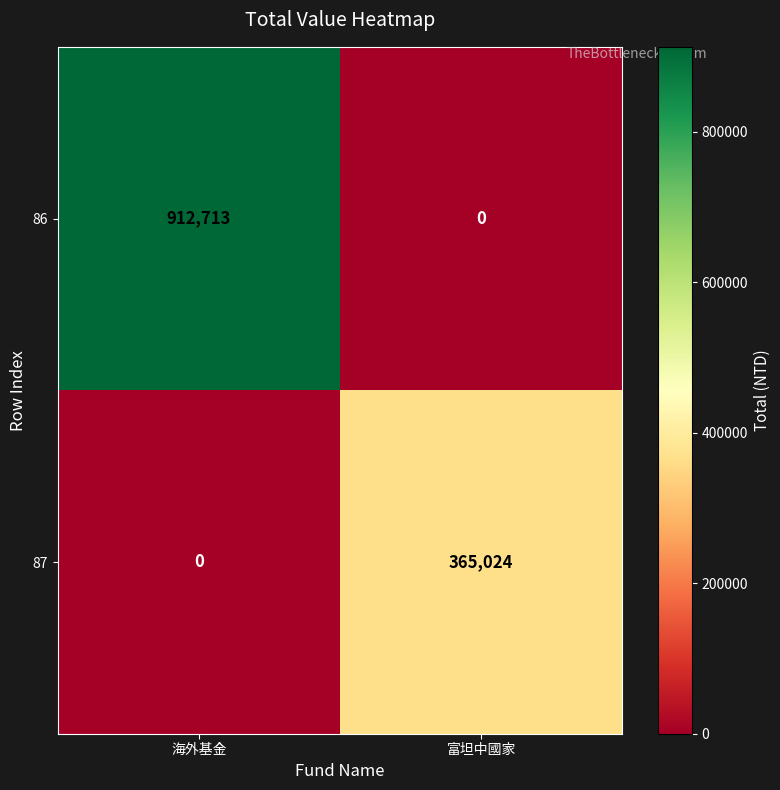

At which category is the sum across all series the highest?

海外基金